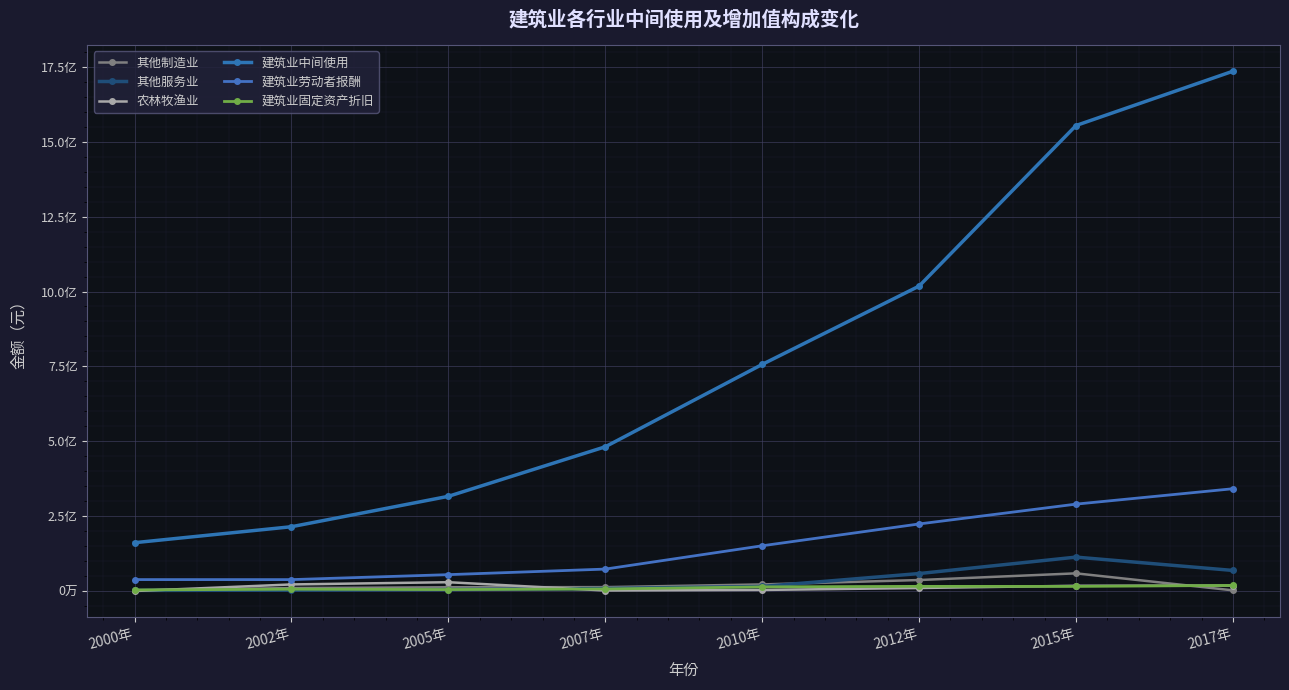

Which series has the largest total across all categories?

建筑业中间使用